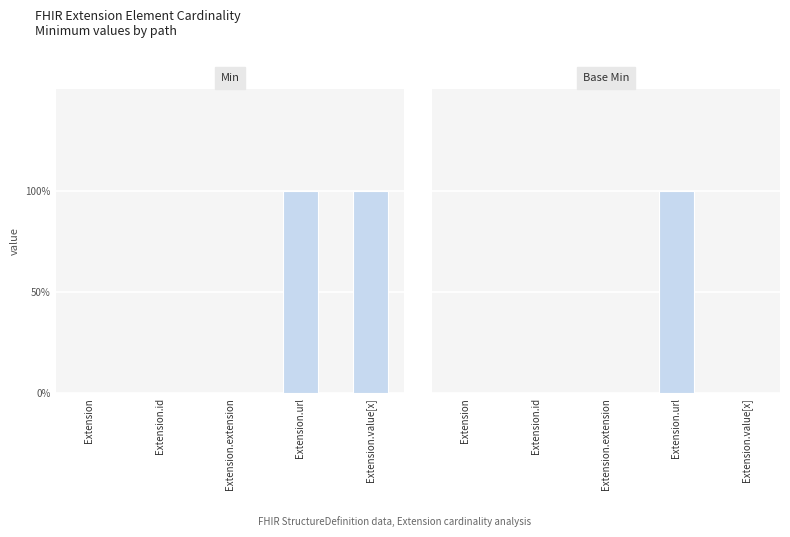

What are all the series names shown in the legend?

Min, Base Min